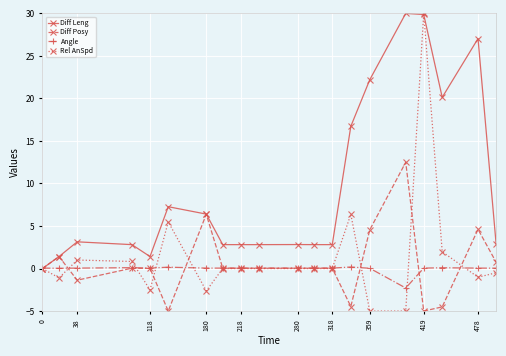

What is the value of the Diff Leng point at the 3rd from the left?

3.1